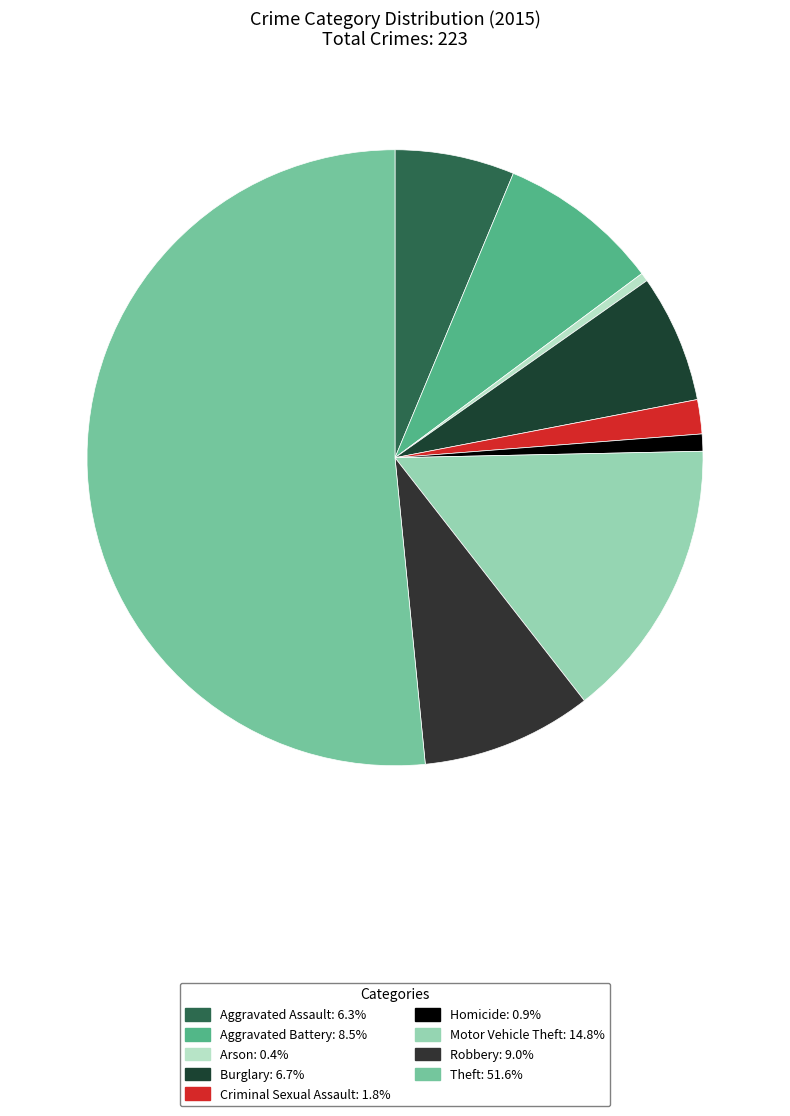

What is the change in value from Aggravated Battery to Theft?

+96